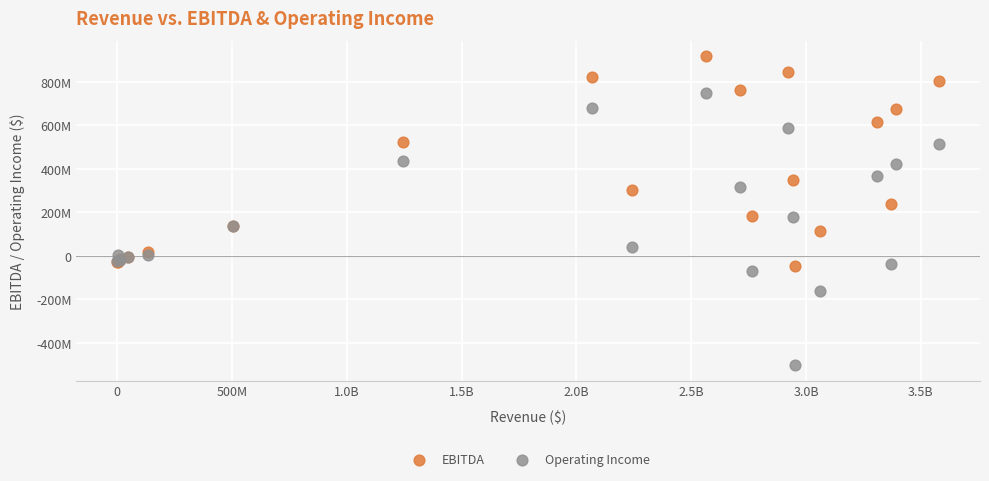

What are all the series names shown in the legend?

EBITDA, Operating Income